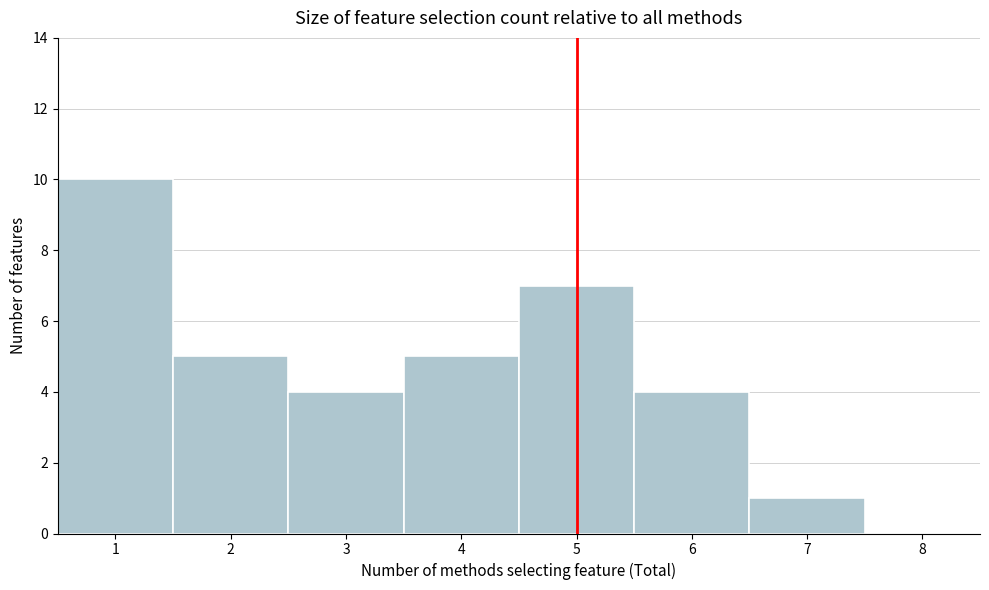

Over which range of the x-axis is the bar tallest?

0.5 to 1.5